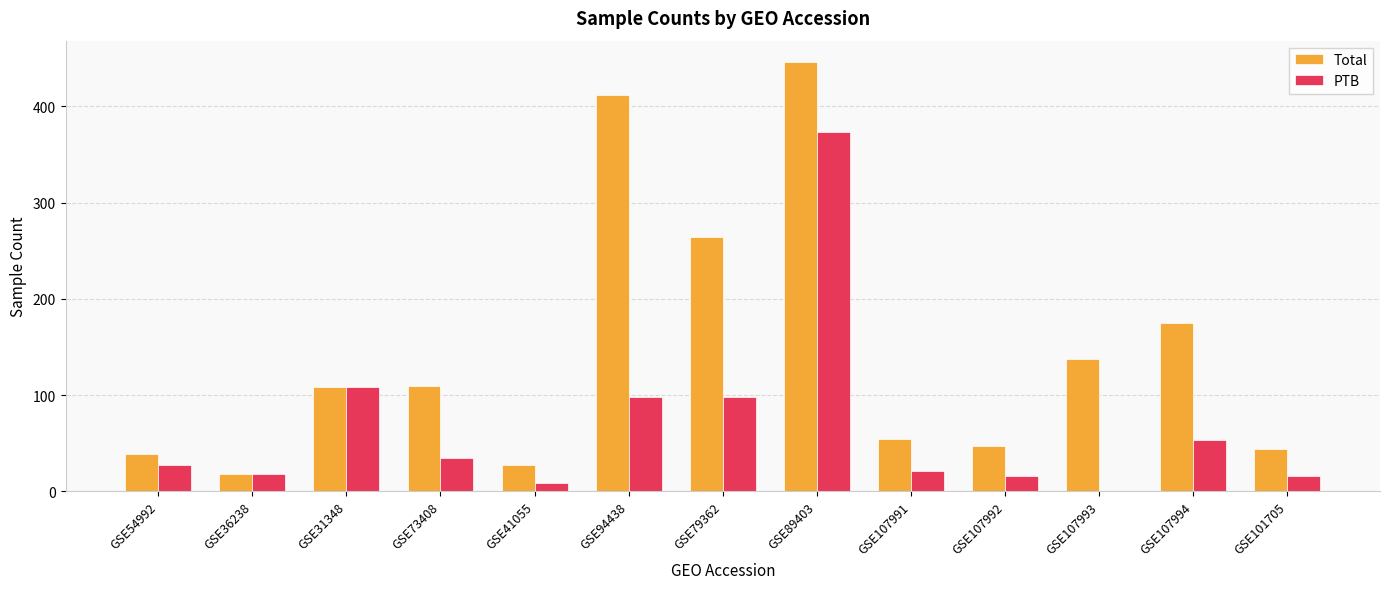

What are all the series names shown in the legend?

Total, PTB